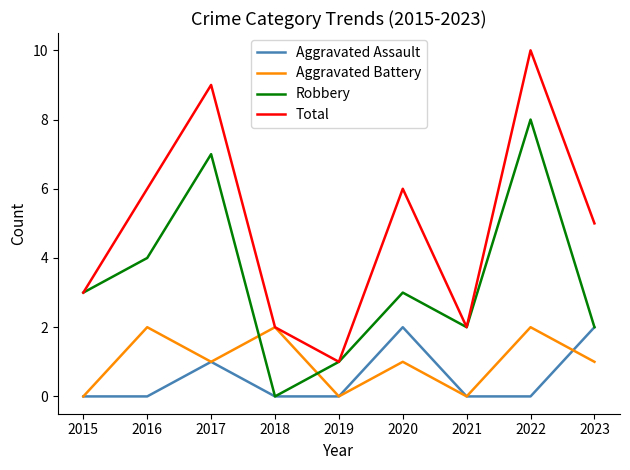

In Robbery, how many points are higher than both neighbors (excluding endpoints)?

3